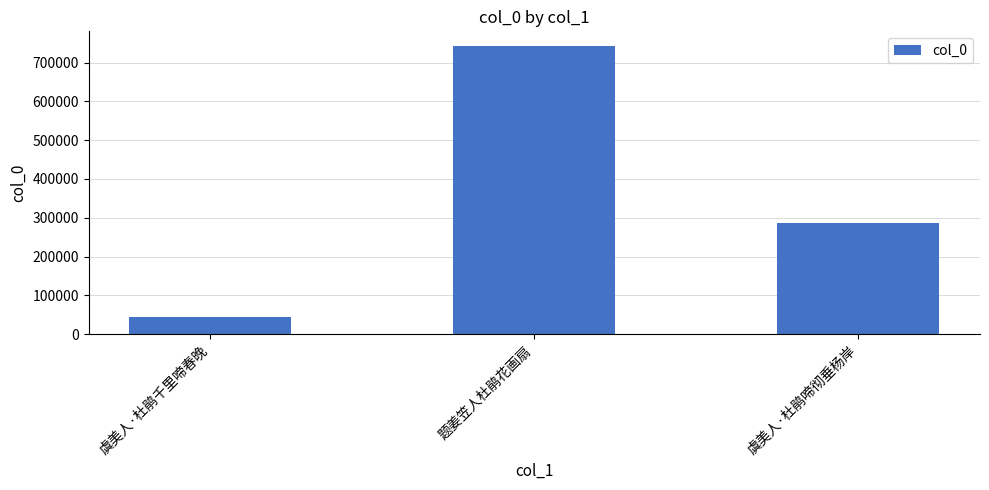

The chart shows a value of 76523 at 虞美人·杜鹃千里啼春晚. True or false?

False